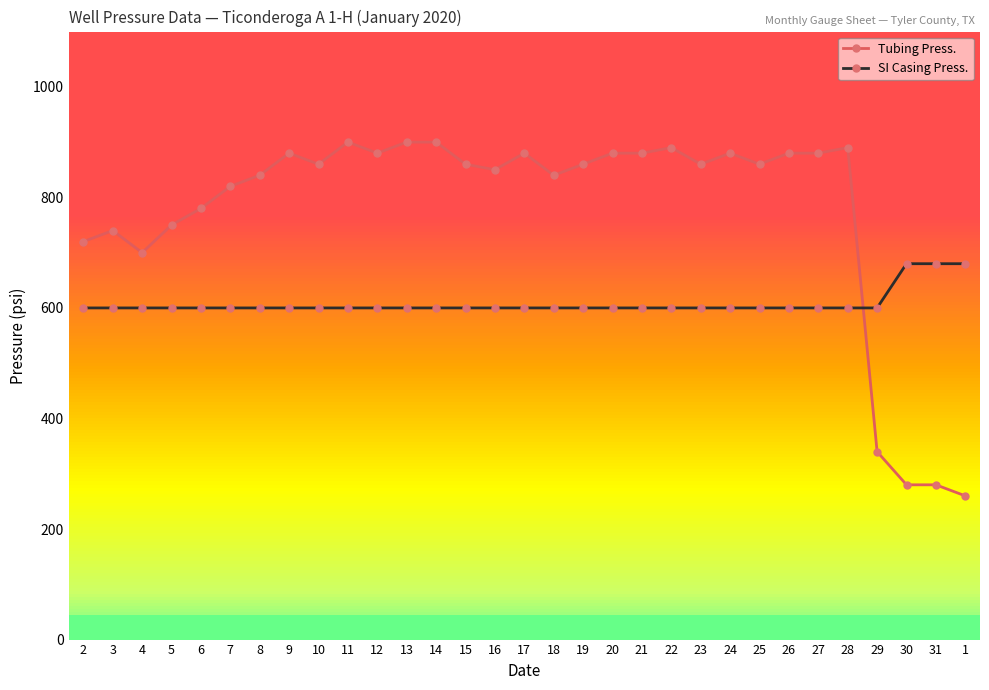

Reading right to left, what are all the values shown in this chart?

Tubing Press.: 1=260	31=280	30=280	29=340	28=890	27=880	26=880	25=860	24=880	23=860	22=890	21=880	20=880	19=860	18=840	17=880	16=850	15=860	14=900	13=900	12=880	11=900	10=860	9=880	8=840	7=820	6=780	5=750	4=700	3=740	2=720
SI Casing Press.: 1=680	31=680	30=680	29=600	28=600	27=600	26=600	25=600	24=600	23=600	22=600	21=600	20=600	19=600	18=600	17=600	16=600	15=600	14=600	13=600	12=600	11=600	10=600	9=600	8=600	7=600	6=600	5=600	4=600	3=600	2=600